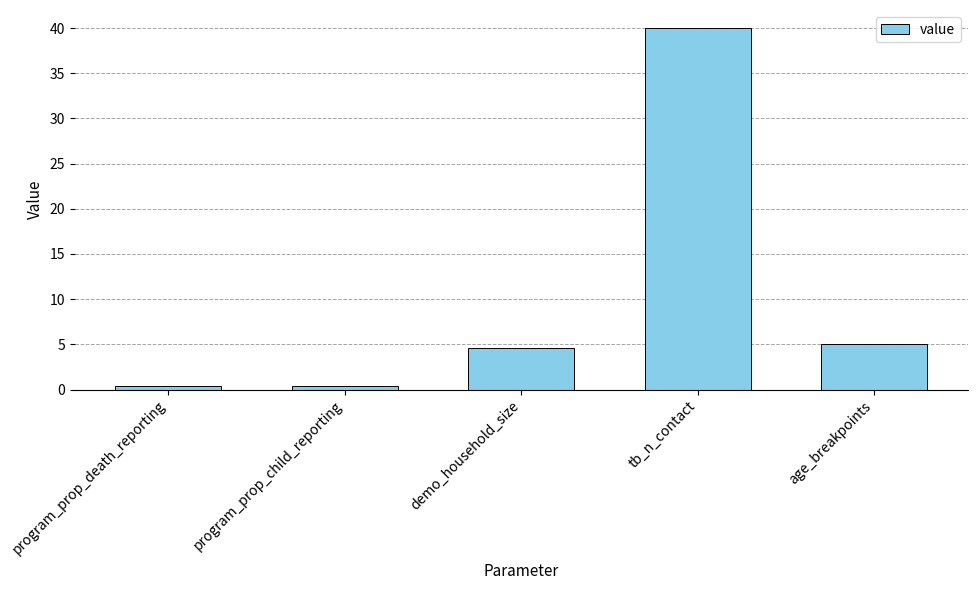

Which has a higher value, program_prop_death_reporting or demo_household_size?

demo_household_size